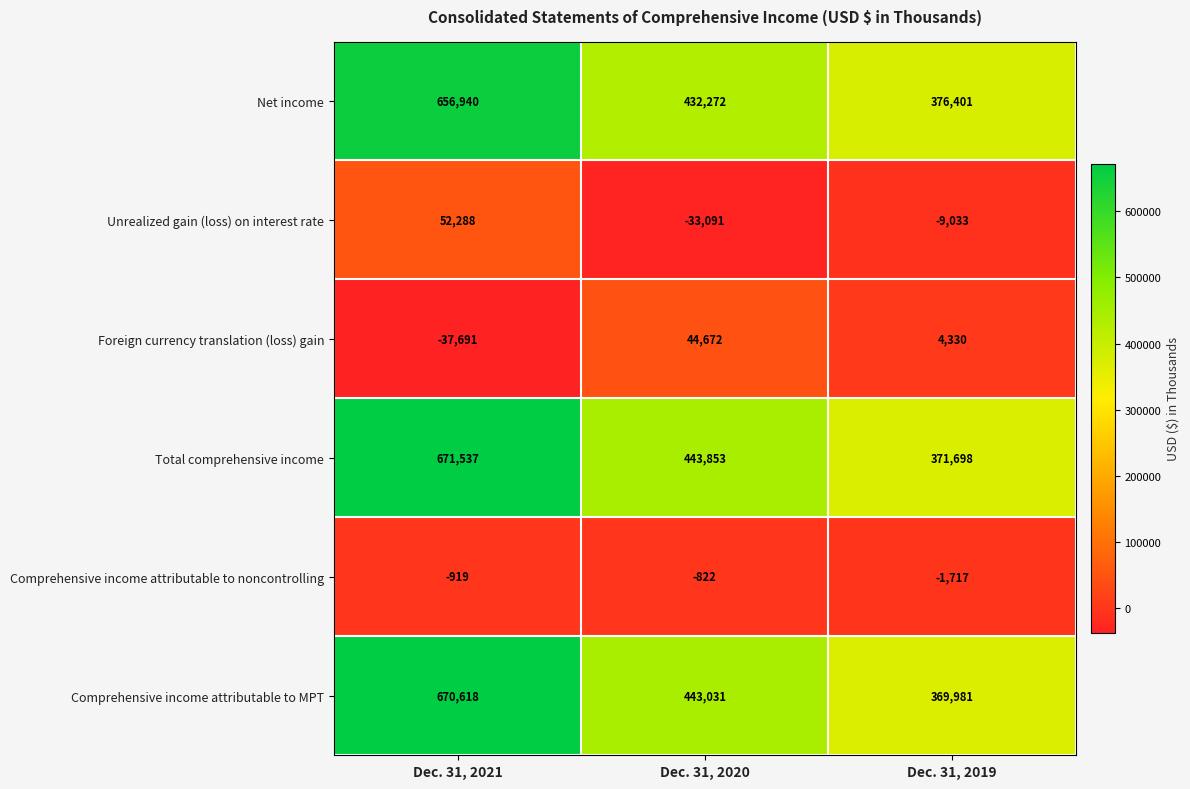

Reading left to right, list all the values displayed in this chart.

Net income: Dec. 31, 2021=656940	Dec. 31, 2020=432272	Dec. 31, 2019=376401
Unrealized gain (loss) on interest rate: Dec. 31, 2021=52288	Dec. 31, 2020=-33091	Dec. 31, 2019=-9033
Foreign currency translation (loss) gain: Dec. 31, 2021=-37691	Dec. 31, 2020=44672	Dec. 31, 2019=4330
Total comprehensive income: Dec. 31, 2021=671537	Dec. 31, 2020=443853	Dec. 31, 2019=371698
Comprehensive income attributable to noncontrolling: Dec. 31, 2021=-919	Dec. 31, 2020=-822	Dec. 31, 2019=-1717
Comprehensive income attributable to MPT: Dec. 31, 2021=670618	Dec. 31, 2020=443031	Dec. 31, 2019=369981